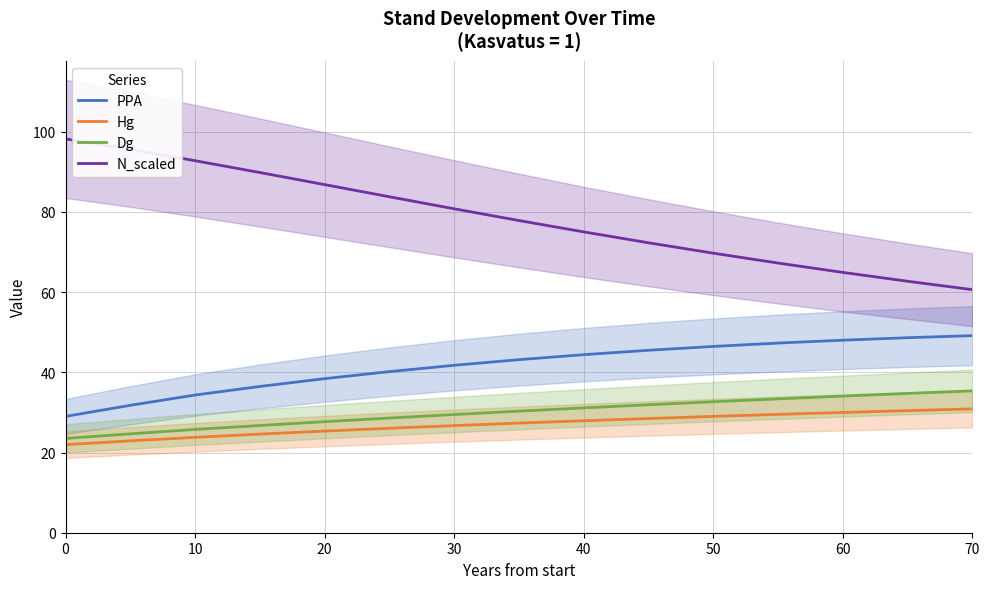

The N_scaled series shows 47.4 at 20. True or false?

False